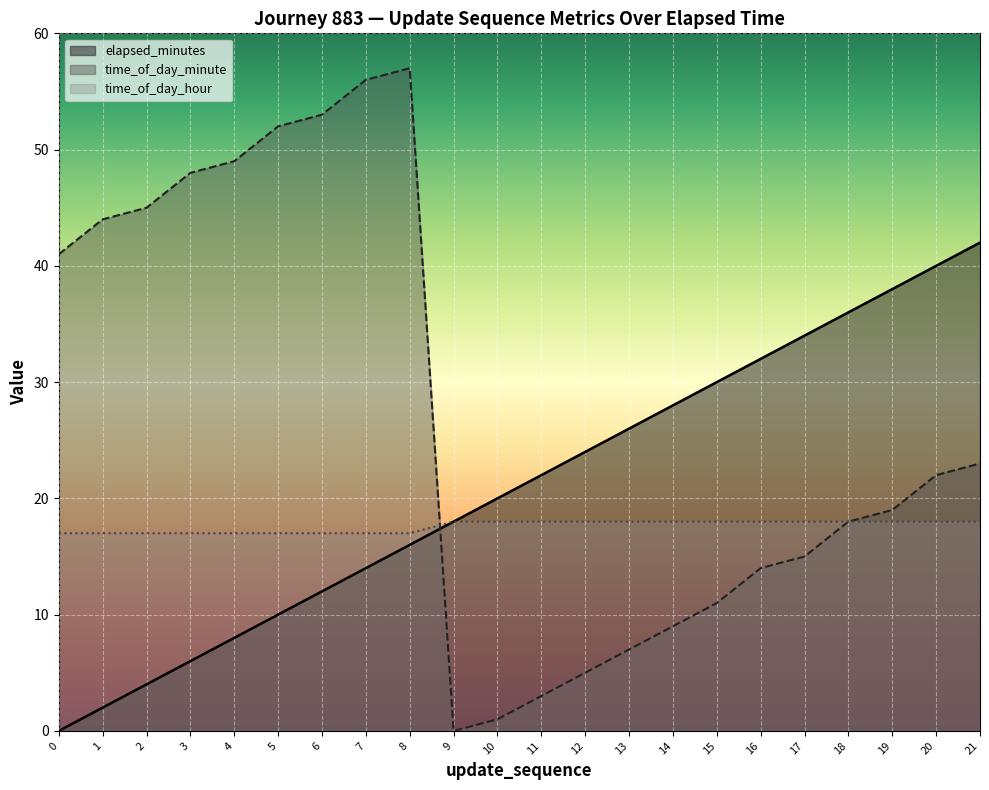

What is the difference between the second highest and second lowest values in the time_of_day_hour series?

1